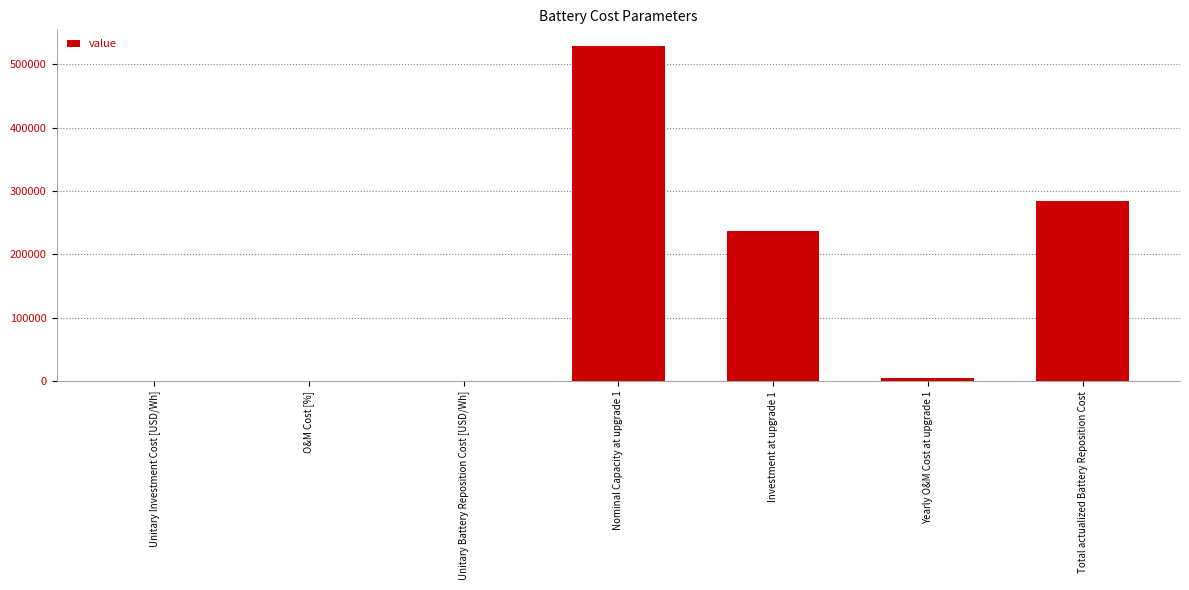

Count the number of categories in the chart.

7